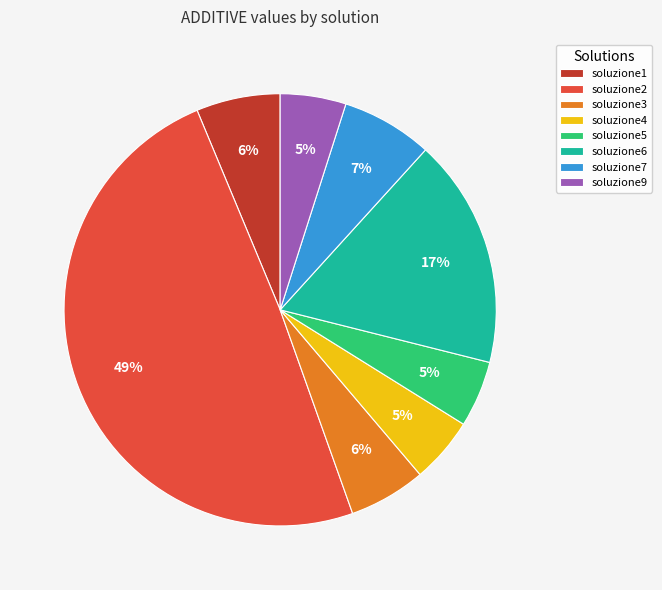

Between soluzione4 and soluzione2, which is larger?

soluzione2